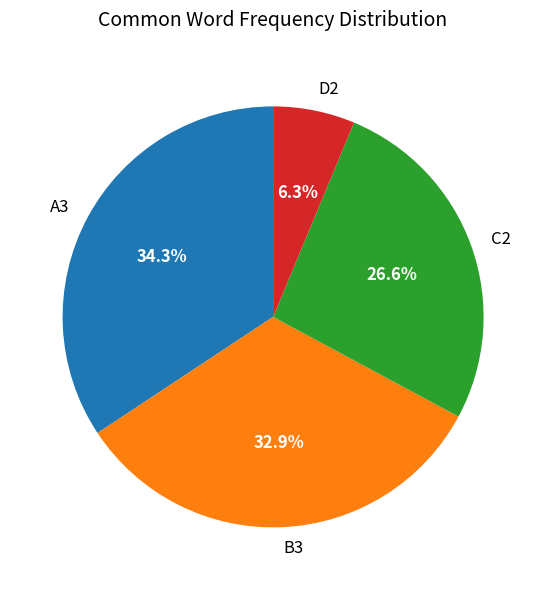

What percentage is the C2 slice, to the nearest percent?

27%